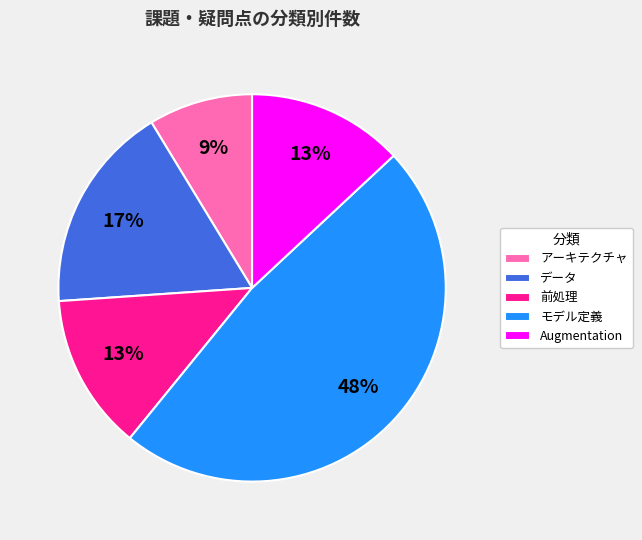

Which category has the biggest portion of the pie?

モデル定義